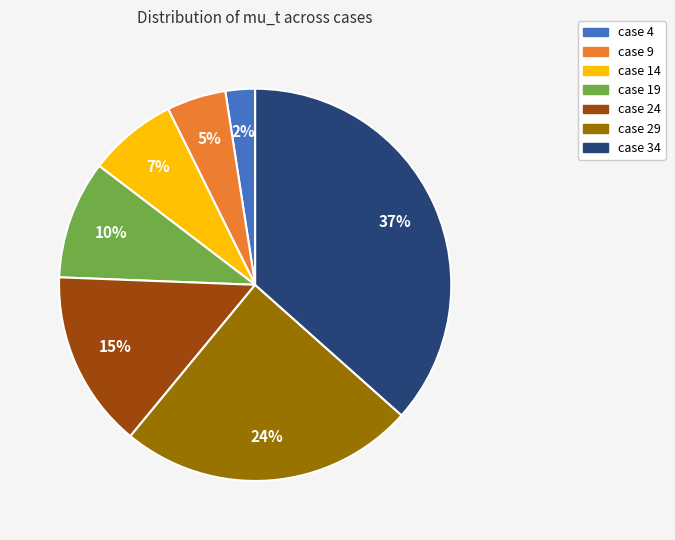

What is the ratio of the value at case 4 to the value at case 14?

0.3